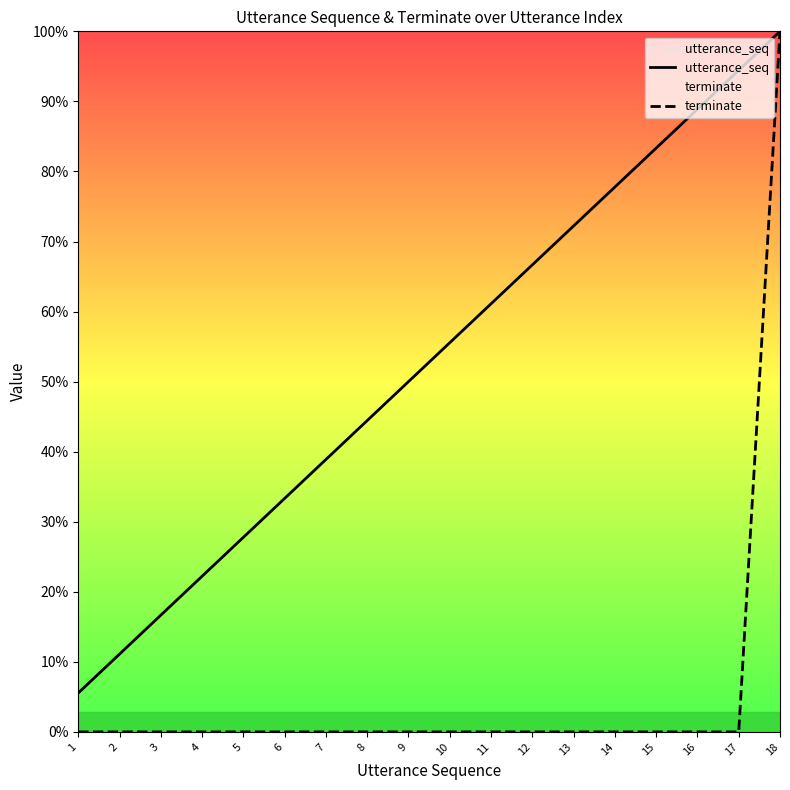

Rank the series by their maximum value, from highest to lowest.

utterance_seq, terminate